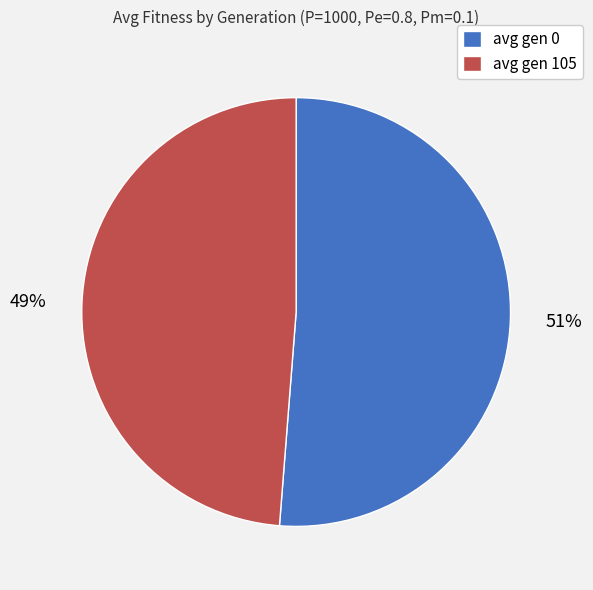

Between avg gen 105 and avg gen 0, which is larger?

avg gen 0